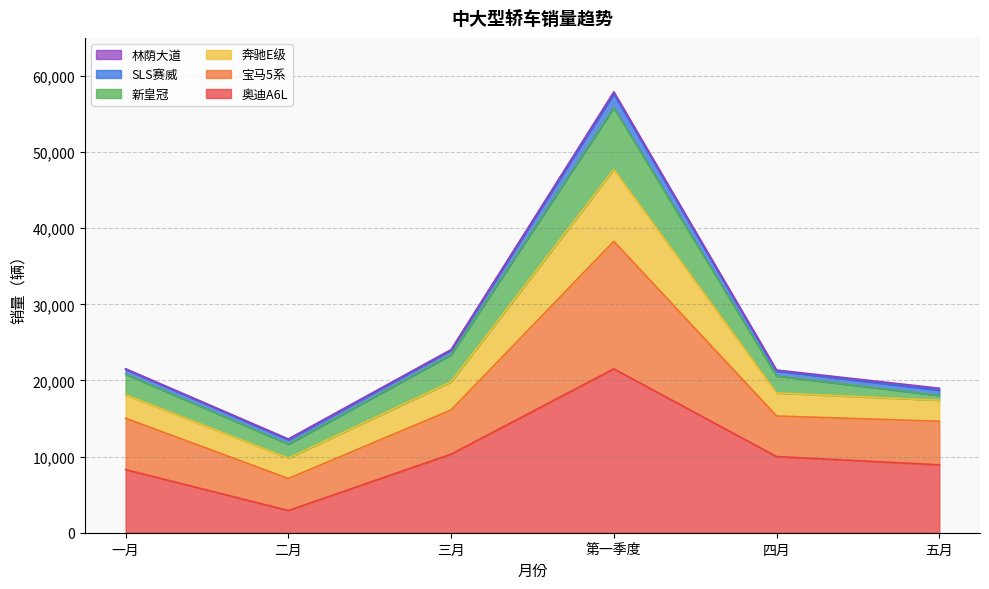

At which label does 奥迪A6L reach its peak?

第一季度